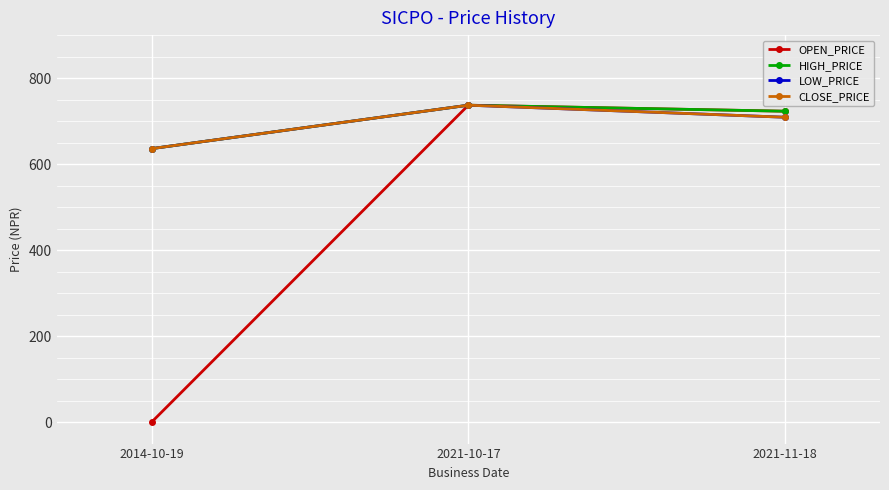

What is the average value of the CLOSE_PRICE series?

694